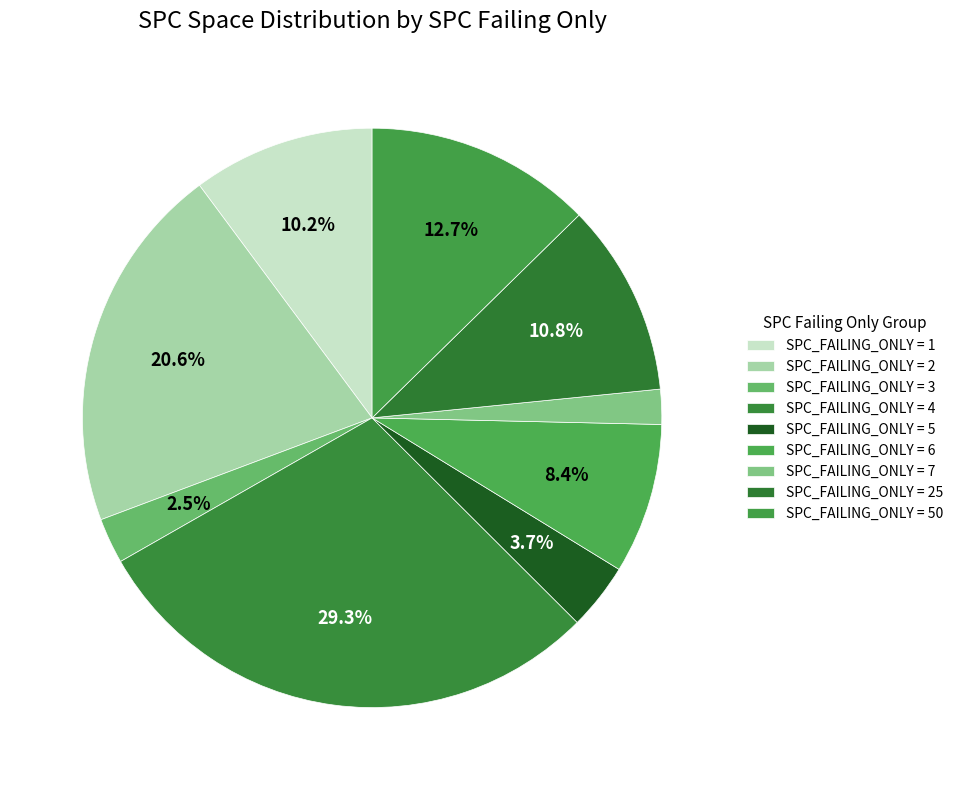

How many slices are in this pie chart?

9